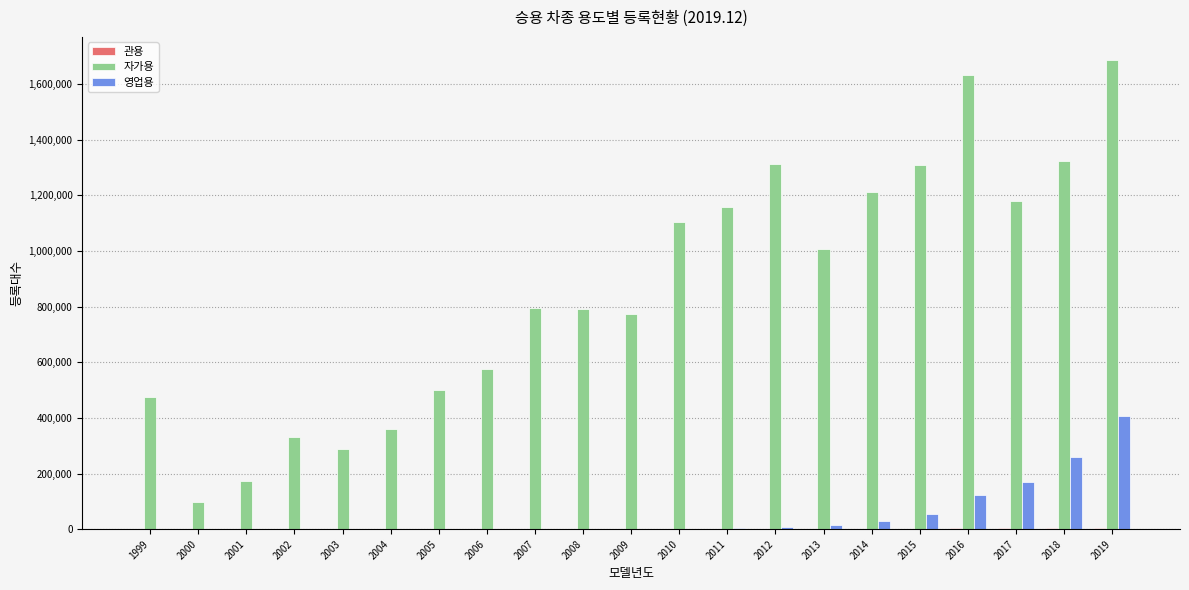

What is the greatest value displayed?

1684843